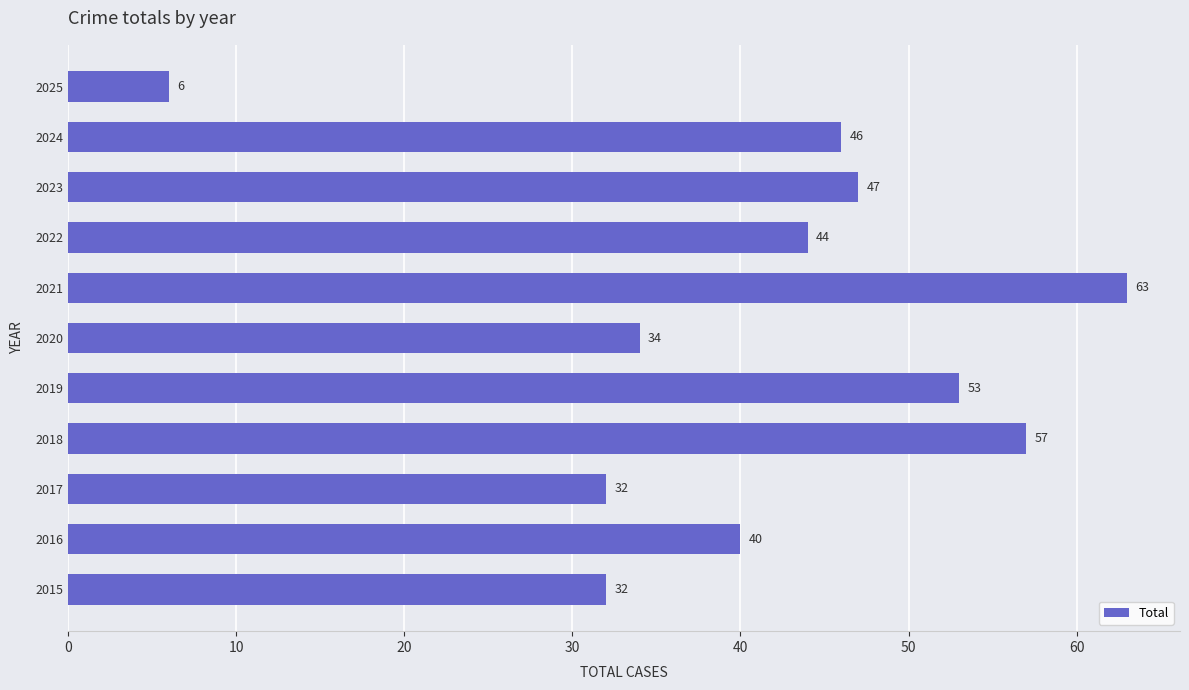

How many bars are there in total?

11